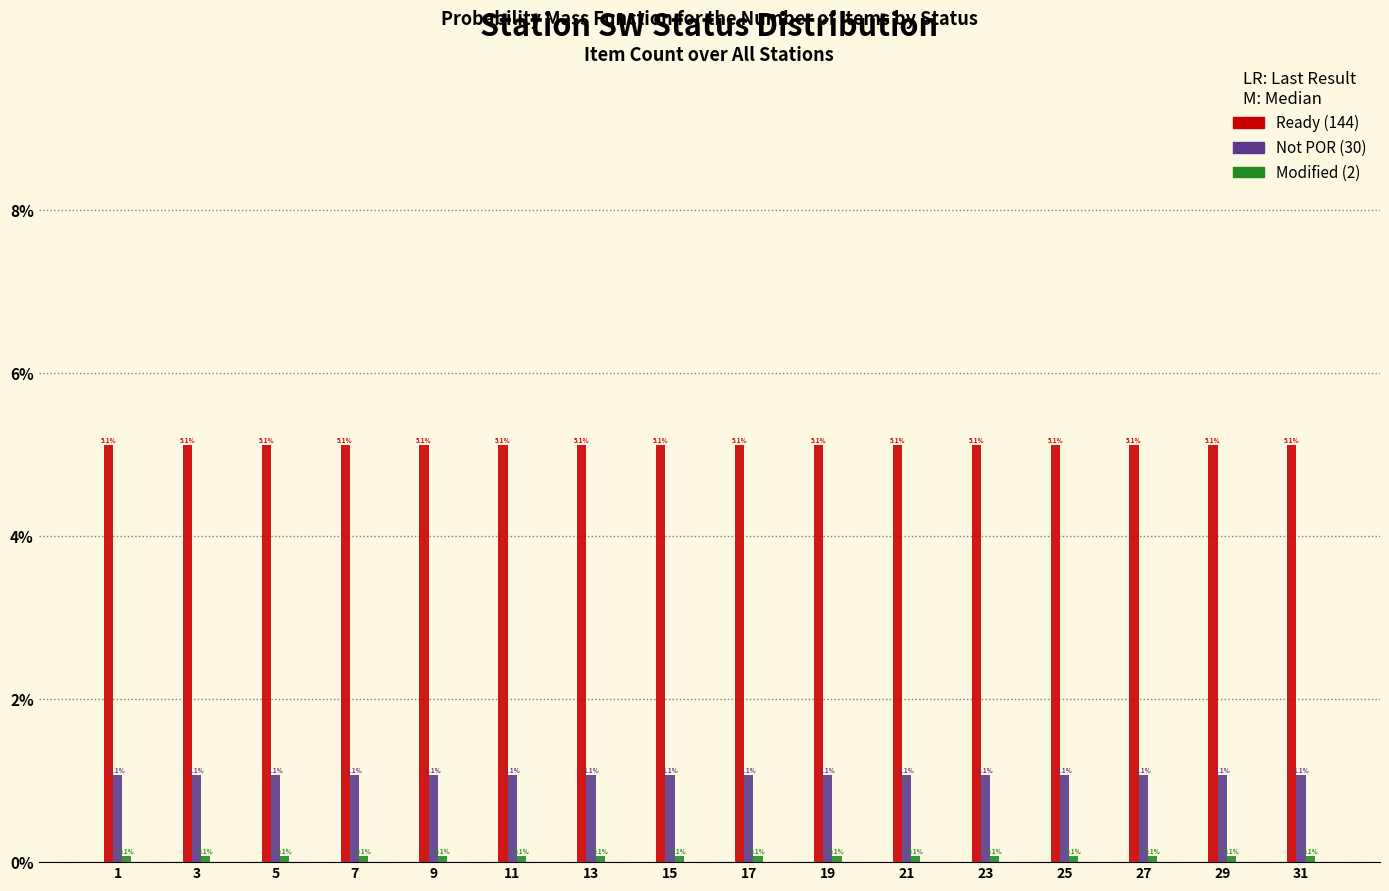

What is the difference between the highest and lowest values at 13?

5.0